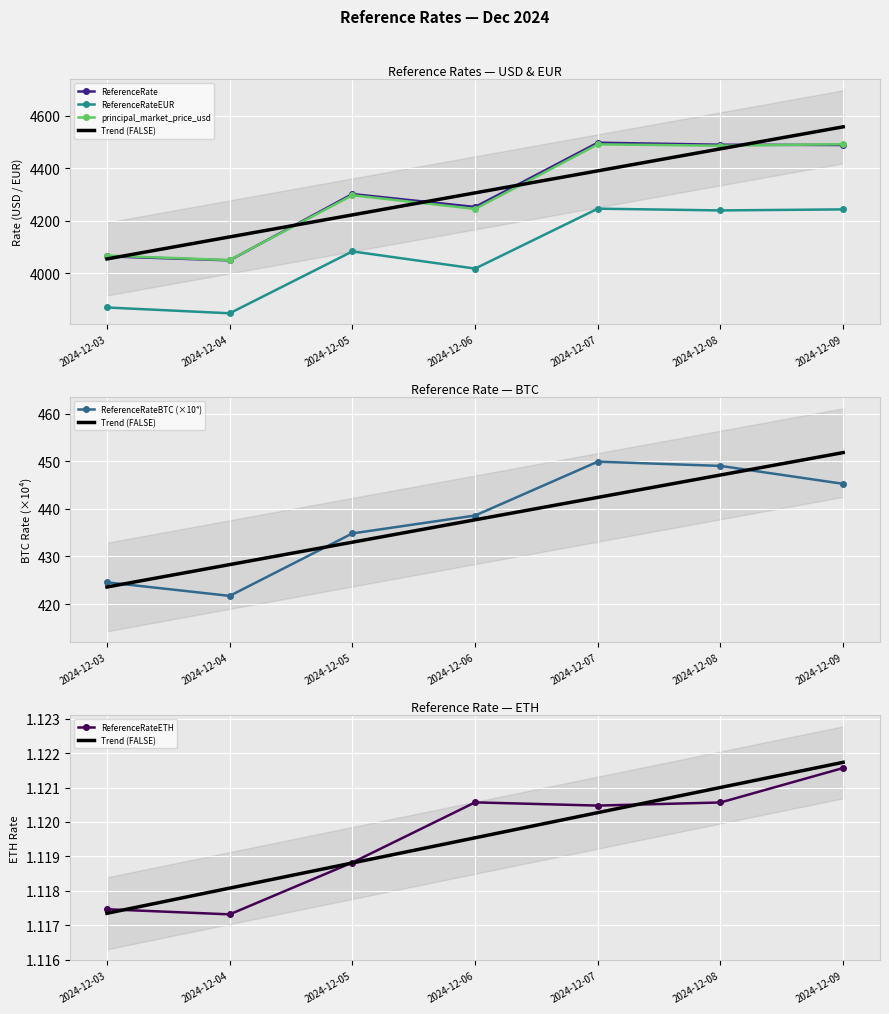

True or false: principal_market_price_usd and ReferenceRateEUR cross at least once.

False